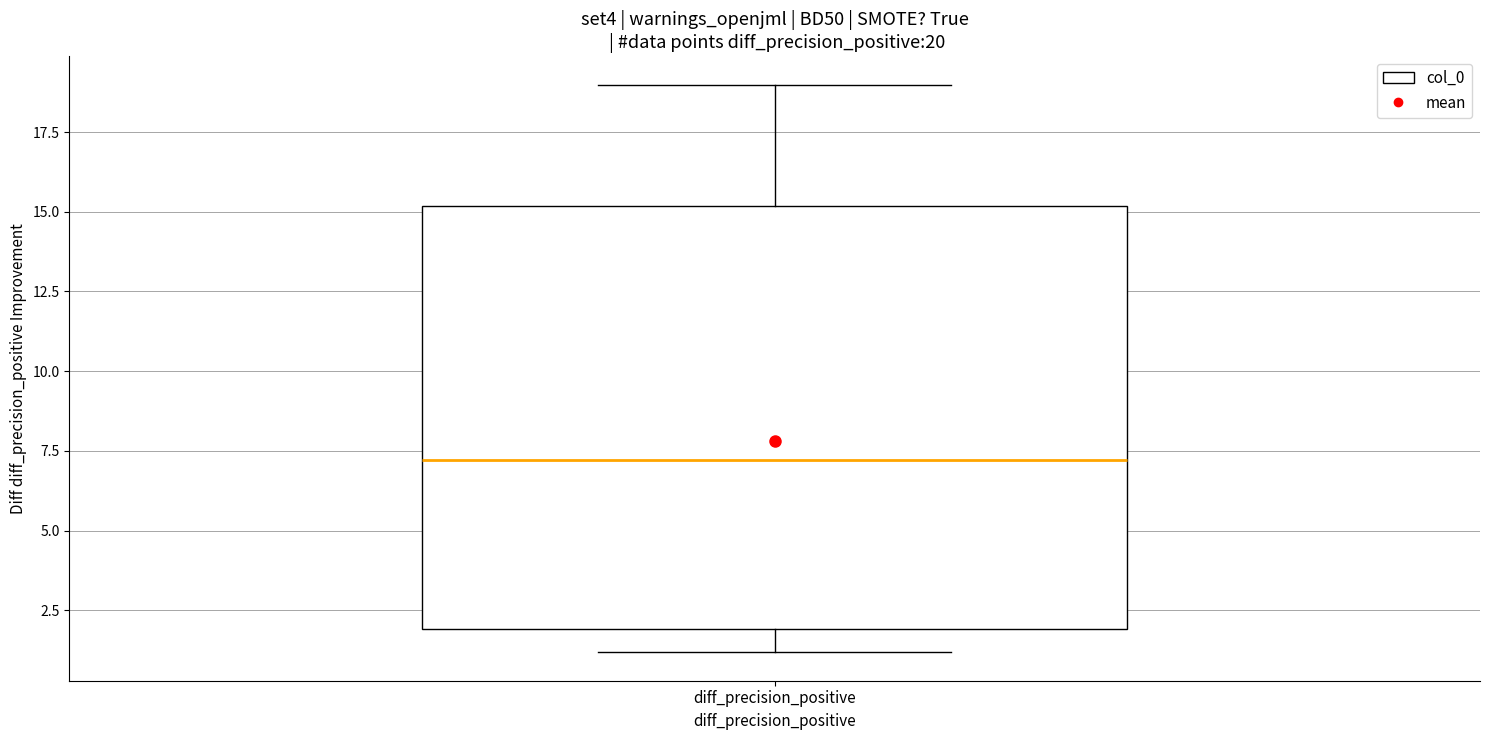

Transcribe this box plot: give where the median line is, the range the box spans, and where the two whiskers end, as read against the y-axis. The values are not printed on the chart, so give them approximately, as read against the axis.

median 7, box 2 to 15, whiskers 1 to 19